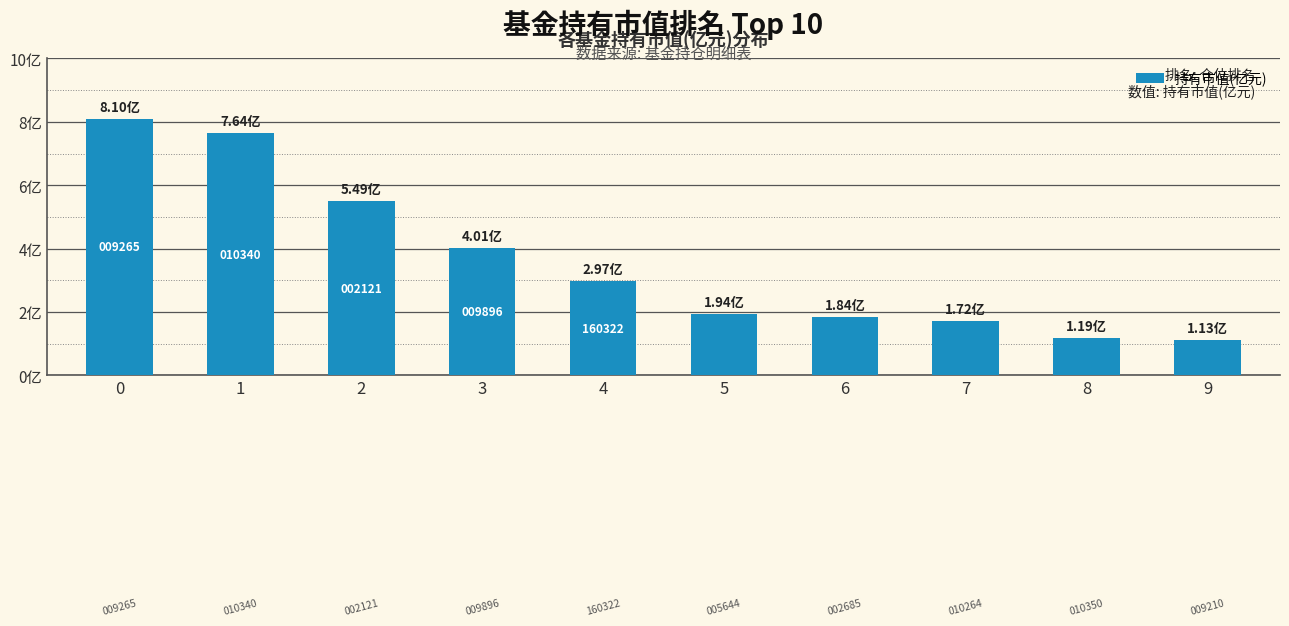

Rank the categories by value from highest to lowest.

0, 1, 2, 3, 4, 5, 6, 7, 8, 9